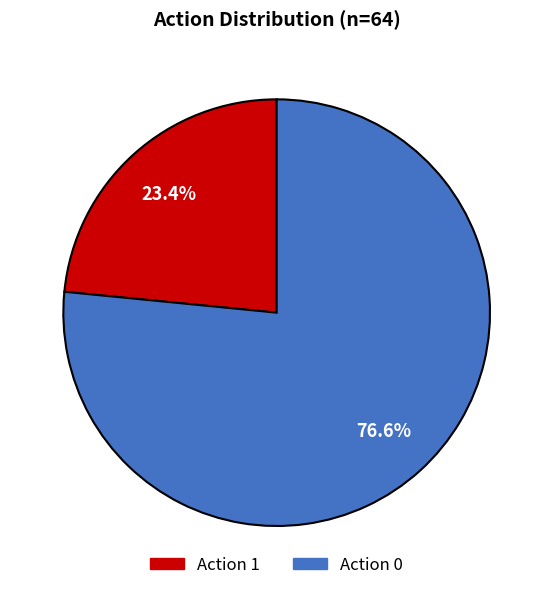

What percentage is NOT represented by Action 1?

76.6%